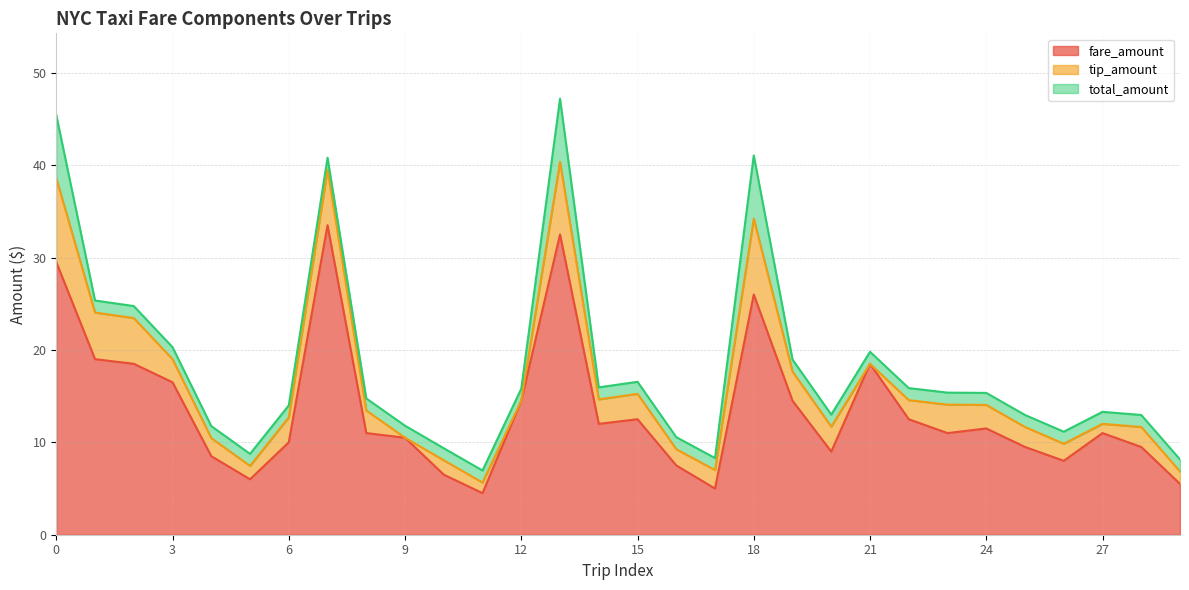

List the labels in order of fare_amount value, largest first.

7, 13, 0, 18, 1, 2, 21, 3, 12, 19, 15, 22, 14, 24, 8, 23, 27, 9, 6, 25, 28, 20, 4, 26, 16, 10, 5, 29, 17, 11